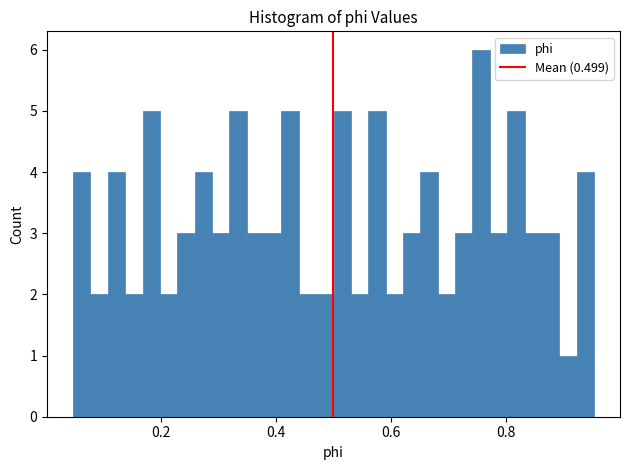

Around what value on the x-axis is the tallest bar? Give the approximate position of its centre, as read against the axis.

0.76